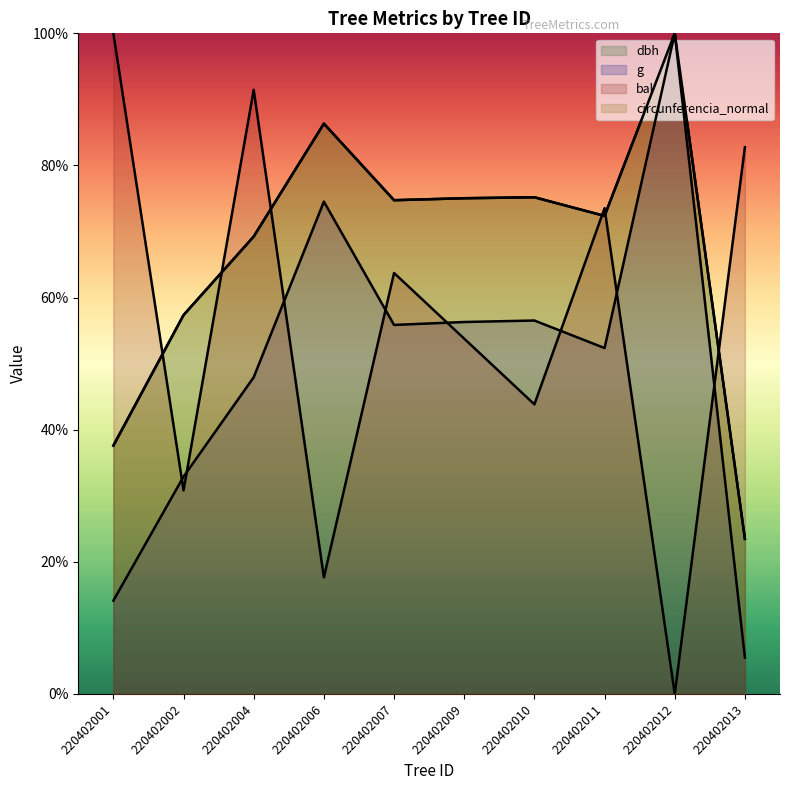

Which series has the largest range (max minus min)?

bal